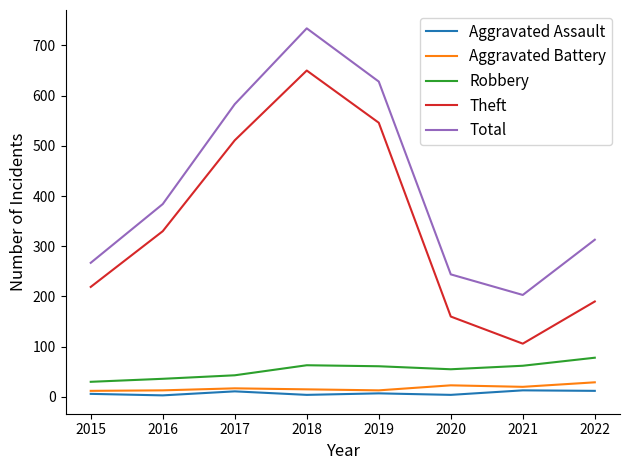

What is the sum of the Theft values at 2018 and 2021?

756